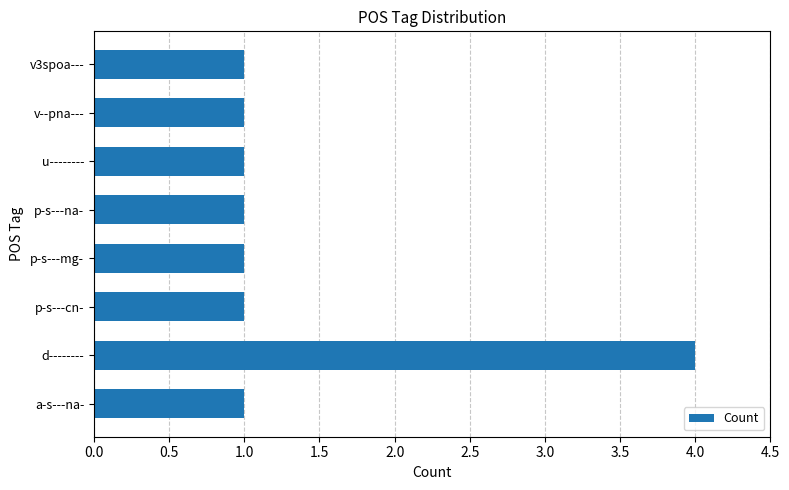

What is the change in value from d-------- to v3spoa---?

-3